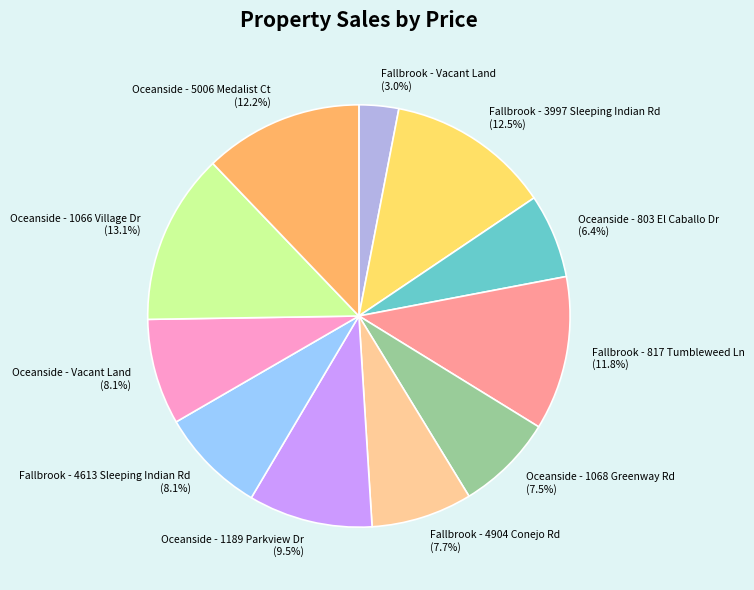

Which slice is the largest?

Oceanside - 1066 Village Dr